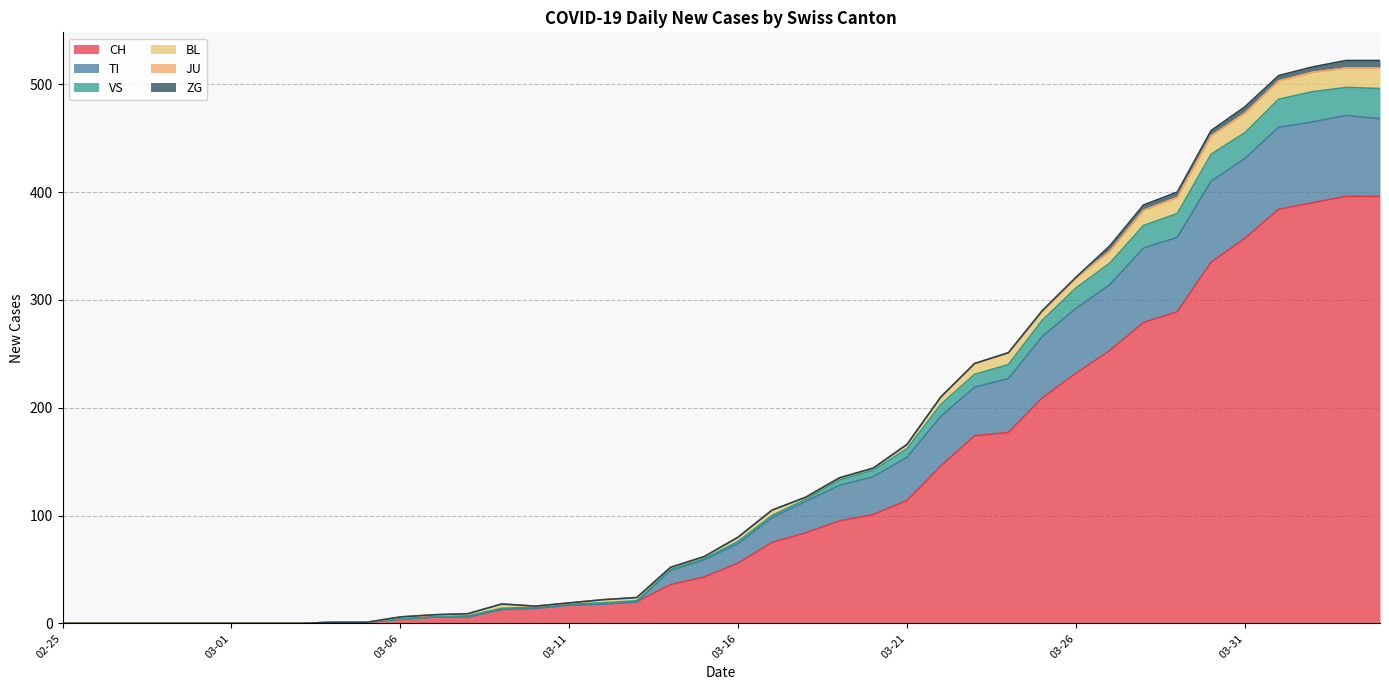

Where is TI nearest to the value 235?

2020-03-24